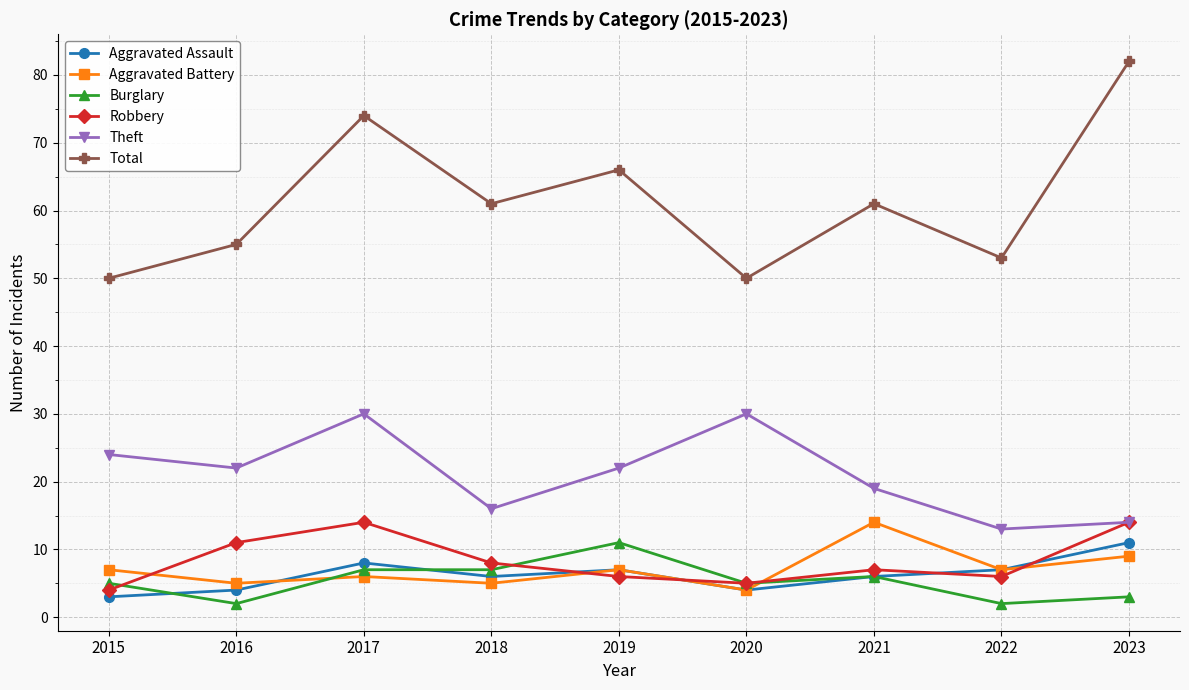

What is the minimum value shown in the chart?

2